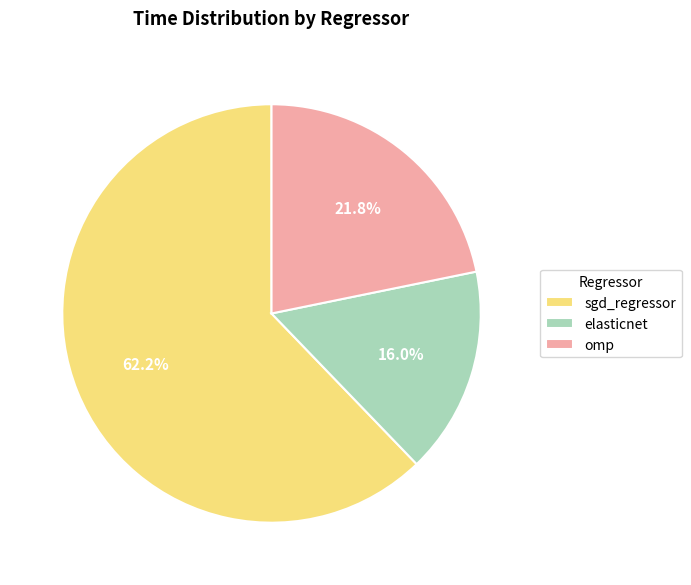

To the nearest percent, what is the combined percentage of elasticnet and omp?

38%